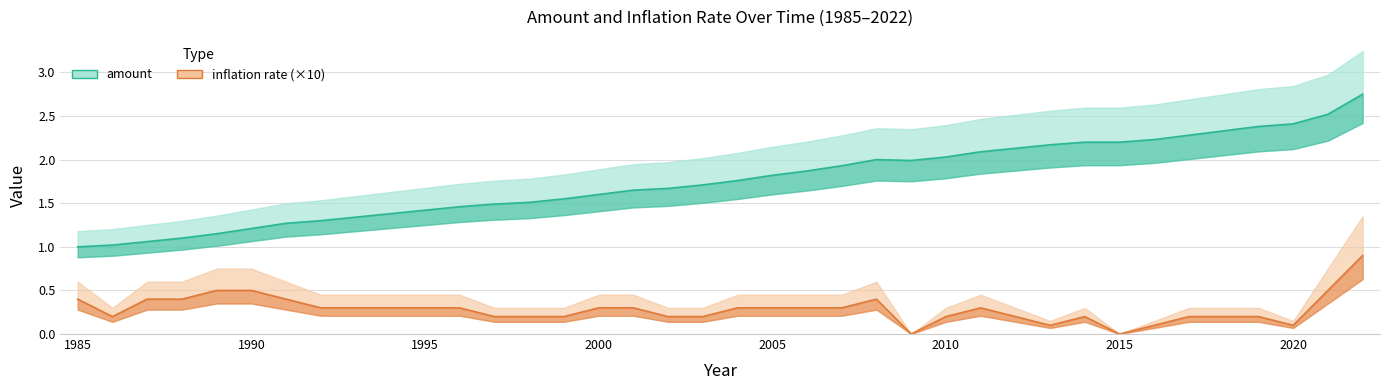

What is the difference between the maximum and minimum values in the amount series?

1.8